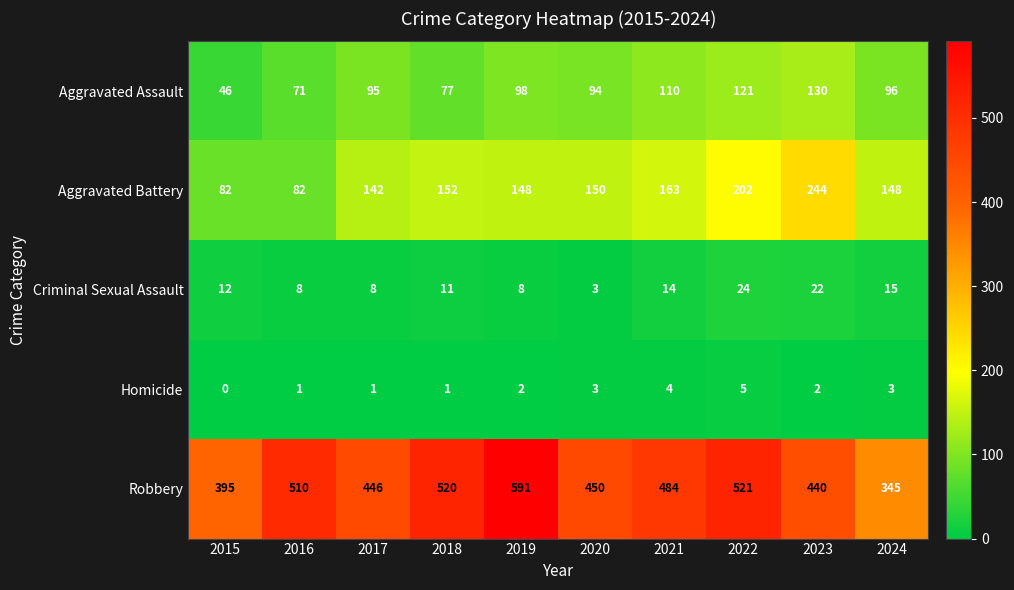

Rank the series by their maximum value, from highest to lowest.

Robbery, Aggravated Battery, Aggravated Assault, Criminal Sexual Assault, Homicide